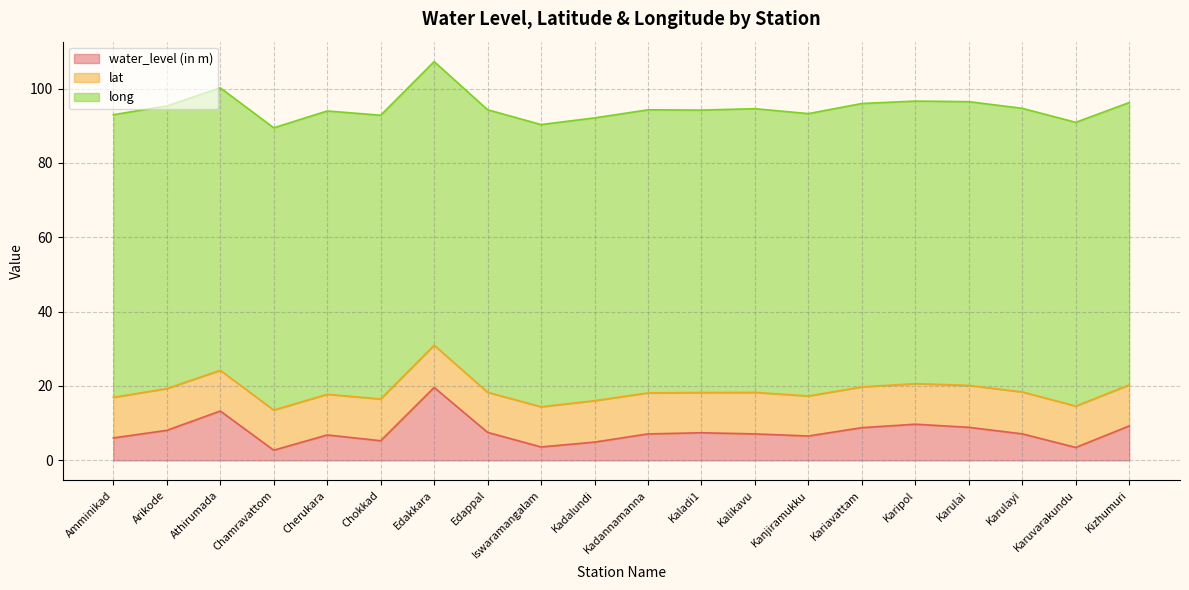

Is it true that lat equals 18.9 at Karulai?

False